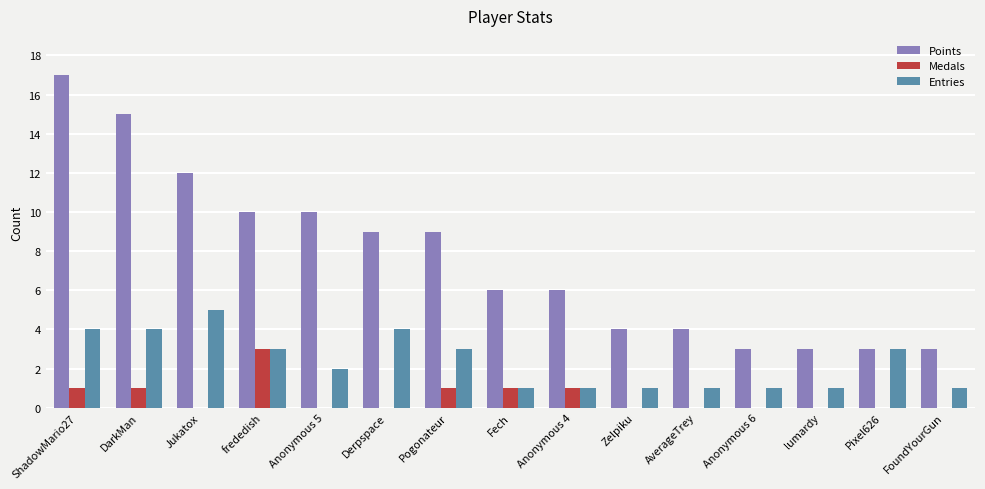

Reading left to right, extract all data points from this chart.

Points: 17	15	12	10	10	9	9	6	6	4	4	3	3	3	3
Medals: 1	1	0	3	0	0	1	1	1	0	0	0	0	0	0
Entries: 4	4	5	3	2	4	3	1	1	1	1	1	1	3	1